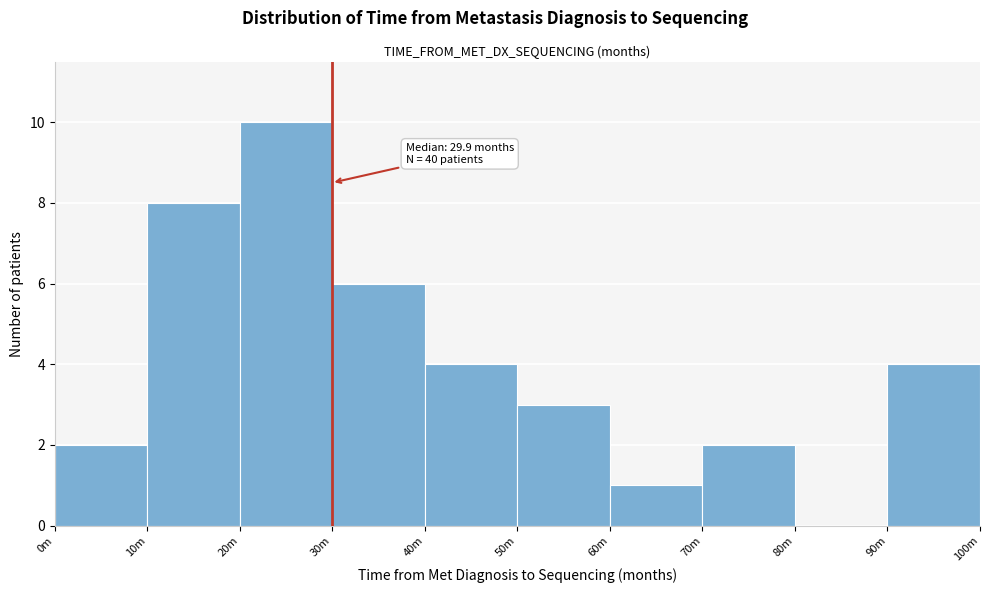

Reading left to right, what are all the values shown in this chart?

0m=2	10m=8	20m=10	30m=6	40m=4	50m=3	60m=1	70m=2	80m=0	90m=4